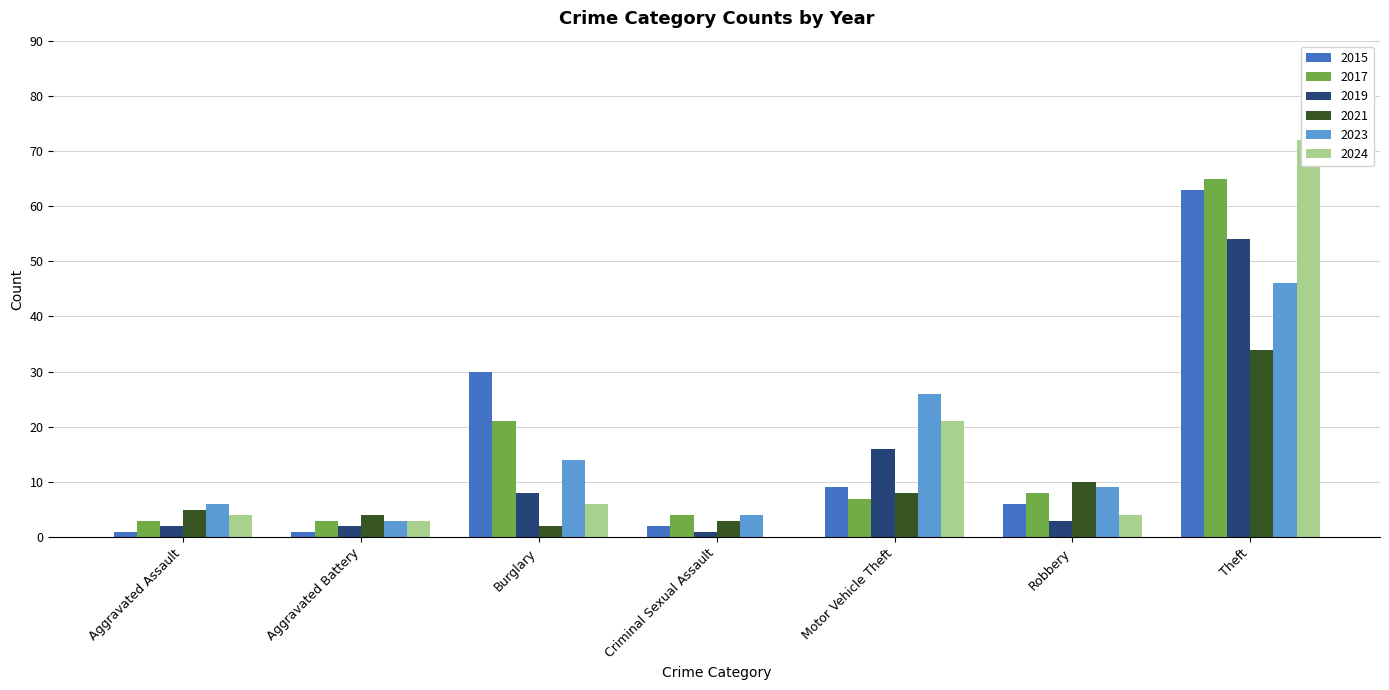

What is the difference between the 2024 values at Theft and Robbery?

68